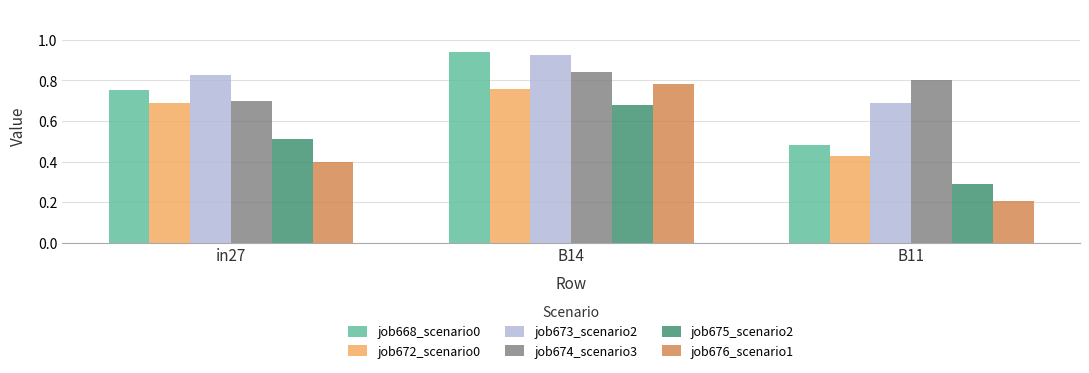

What position from the left is B14?

2